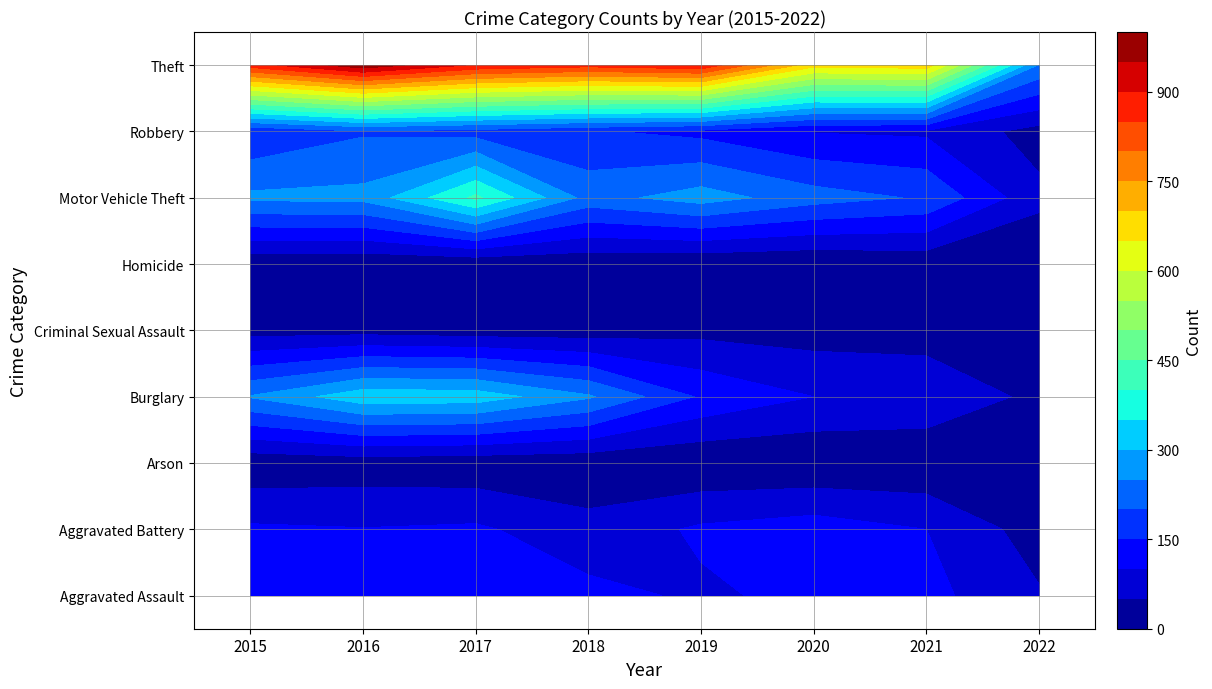

What is the difference between the highest and lowest values at 2015?

865